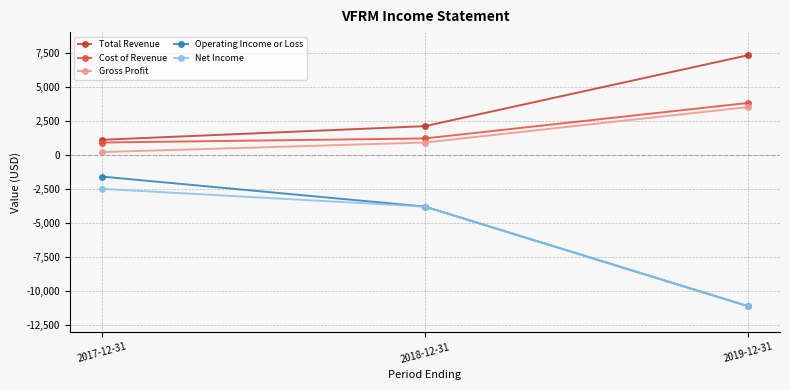

True or false: Operating Income or Loss has a value of -2326 at 2017-12-31.

False